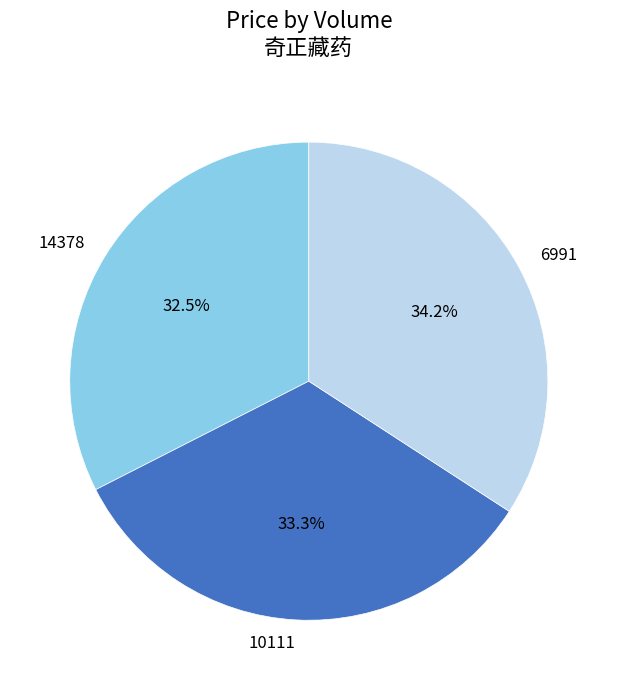

Is the sum of 10111 and 14378 greater than half?

Yes